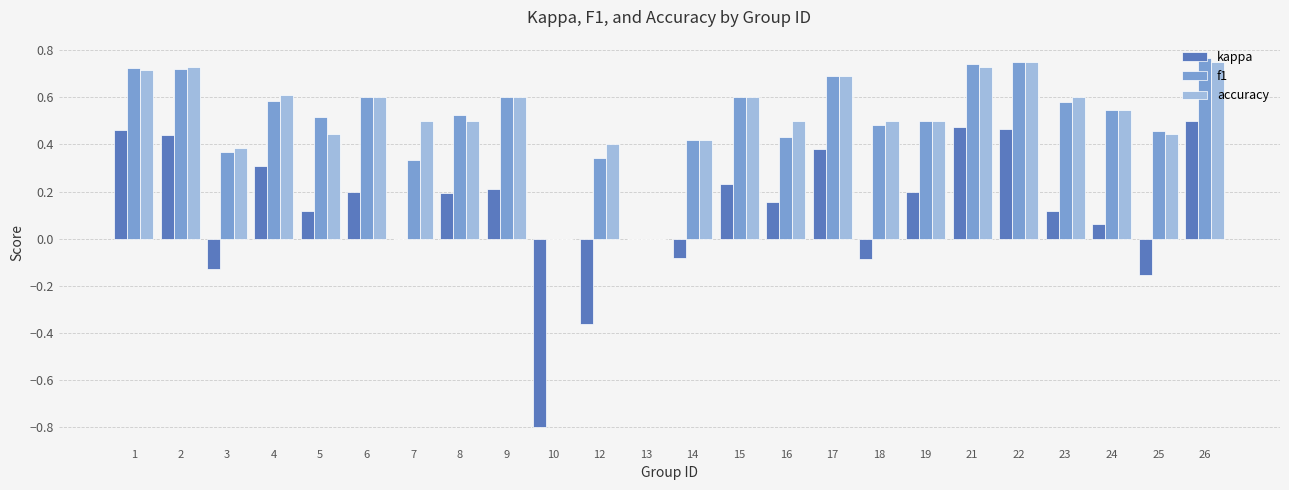

True or false: kappa has a value of 0.4 at 17.

True